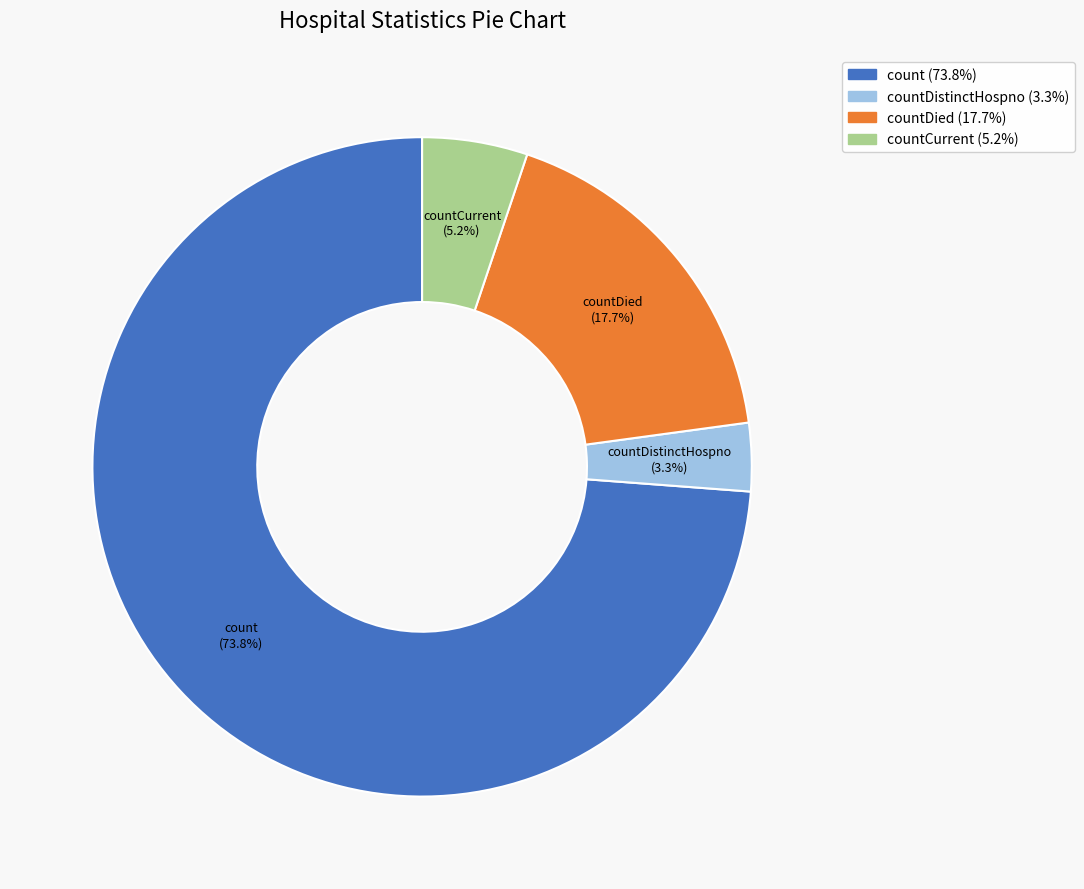

Is there a majority slice in this chart?

Yes